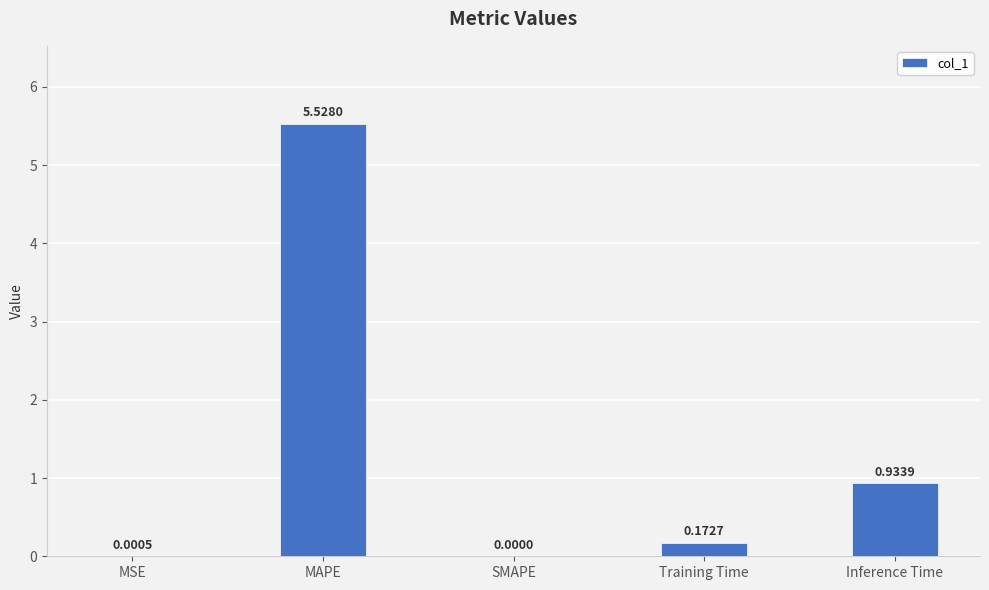

How many positive values are there?

4